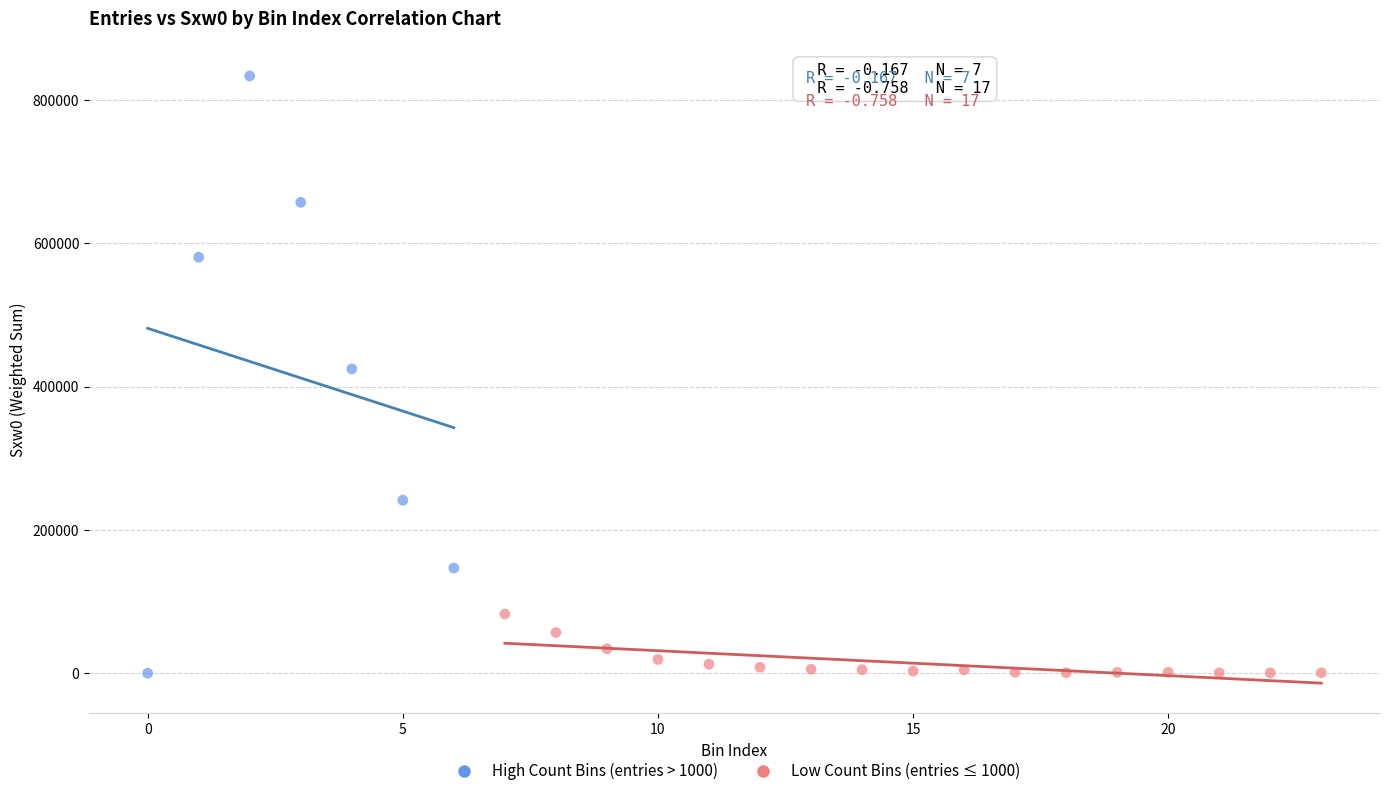

Which series contains the highest Y value?

High Count Bins (entries > 1000)